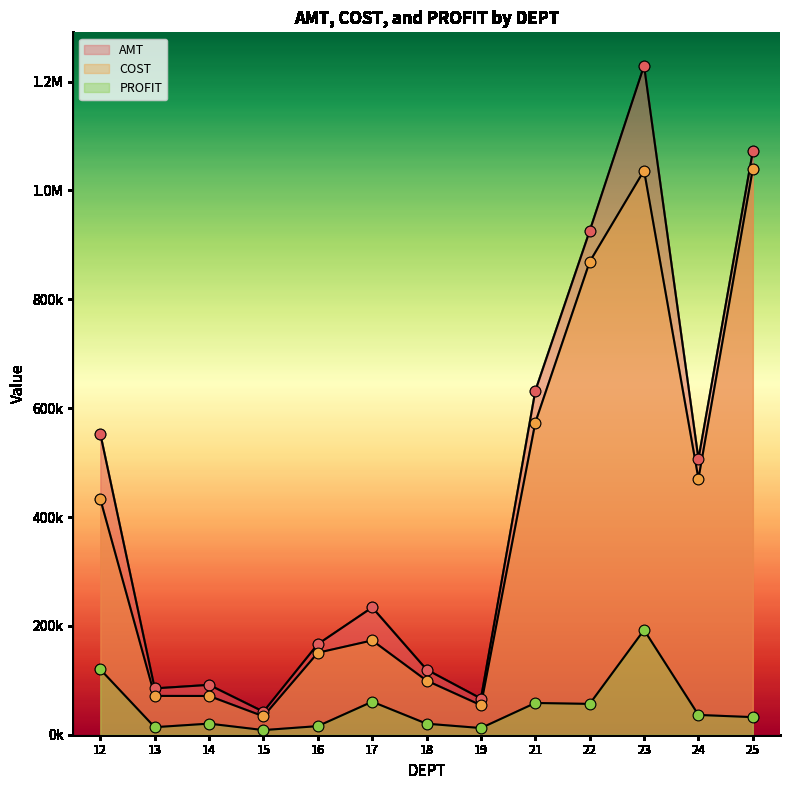

At which category is the sum across all series the highest?

23